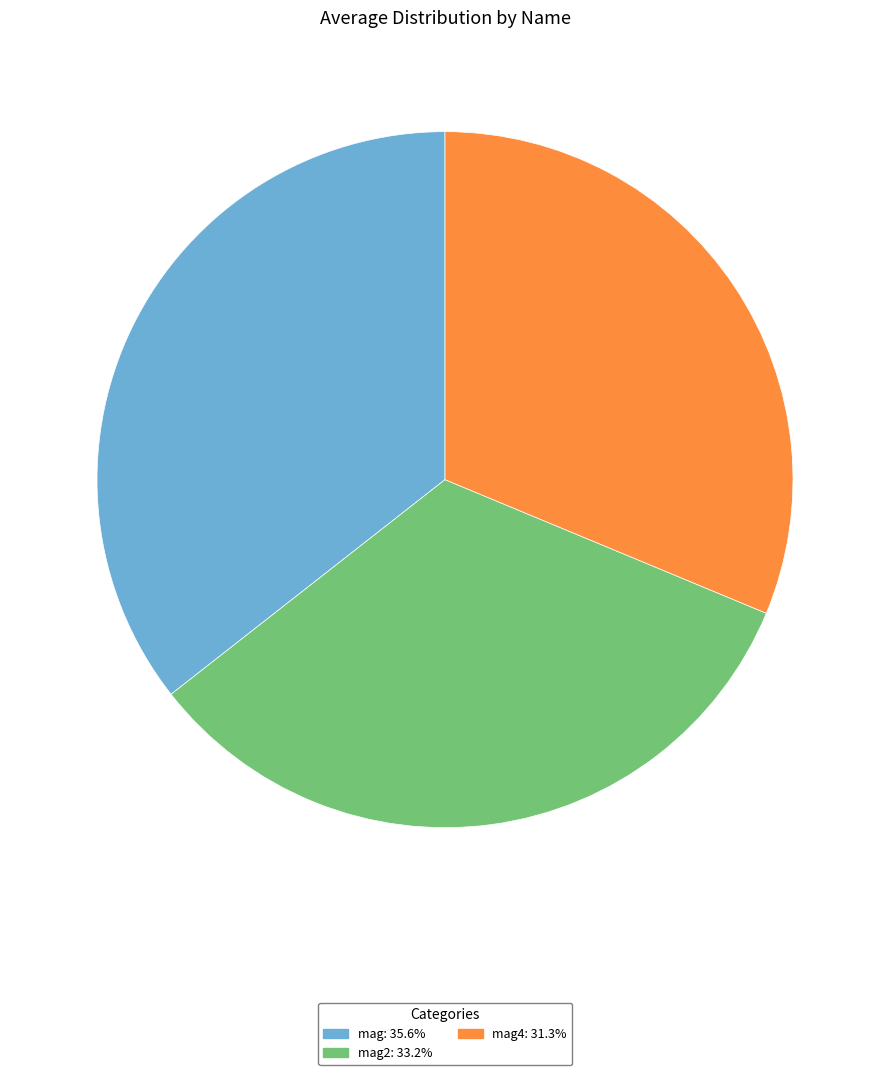

Does any single category account for the majority?

No